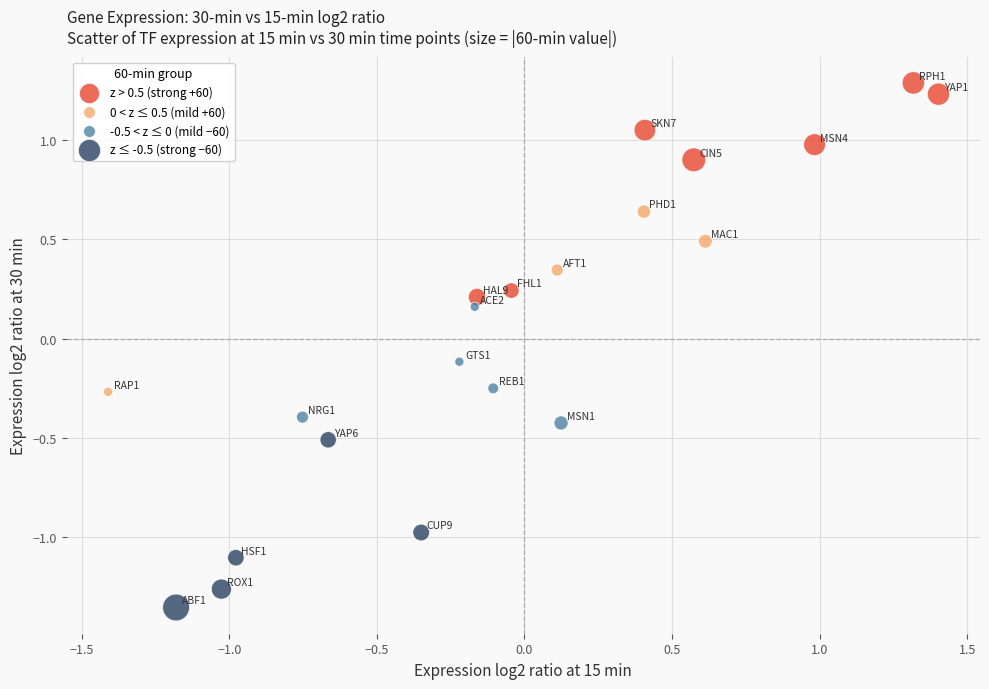

Which series has the largest Y range (max minus min)?

z > 0.5 (strong +60)